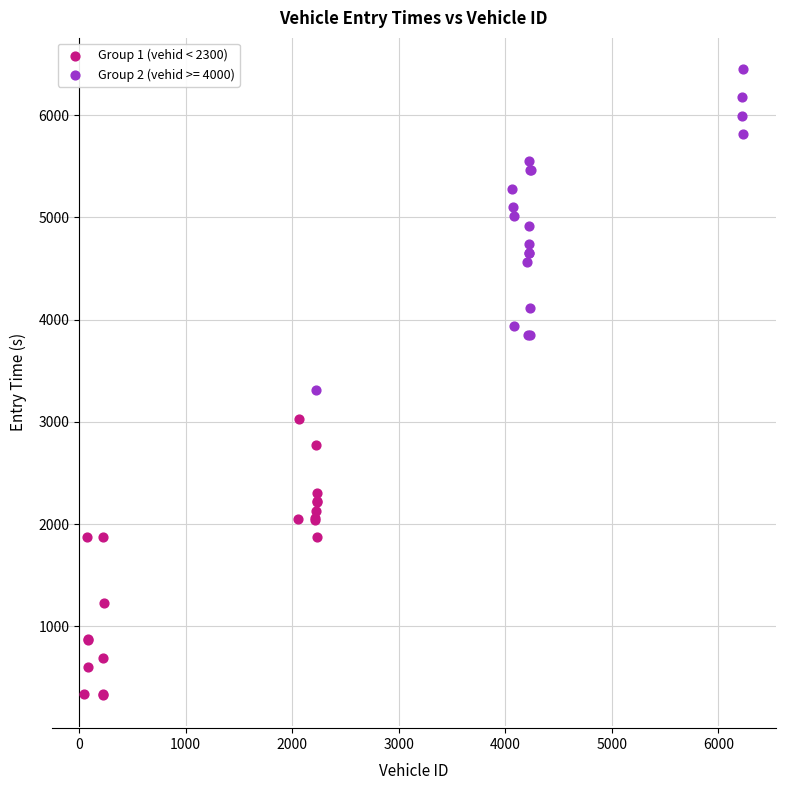

Which series has the largest Y range (max minus min)?

Group 2 (vehid >= 4000)